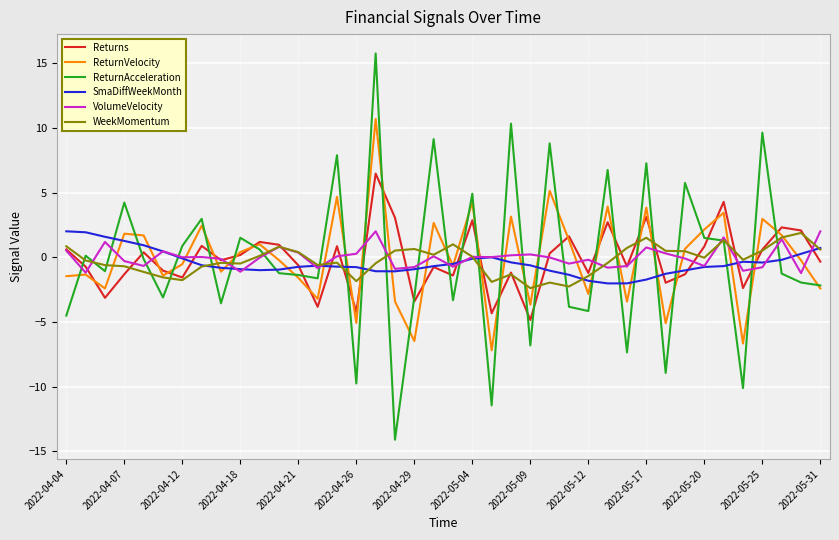

Which series has the widest spread of values?

ReturnAcceleration